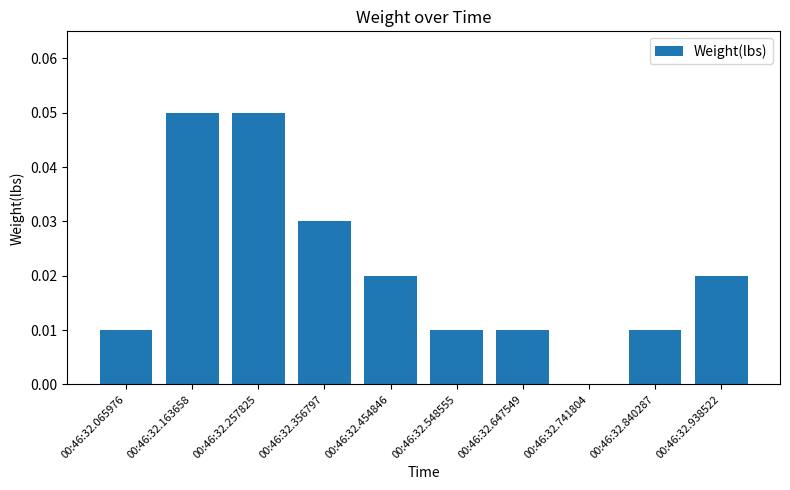

The chart shows a value of 0.0 at 00:46:32.065976. True or false?

True